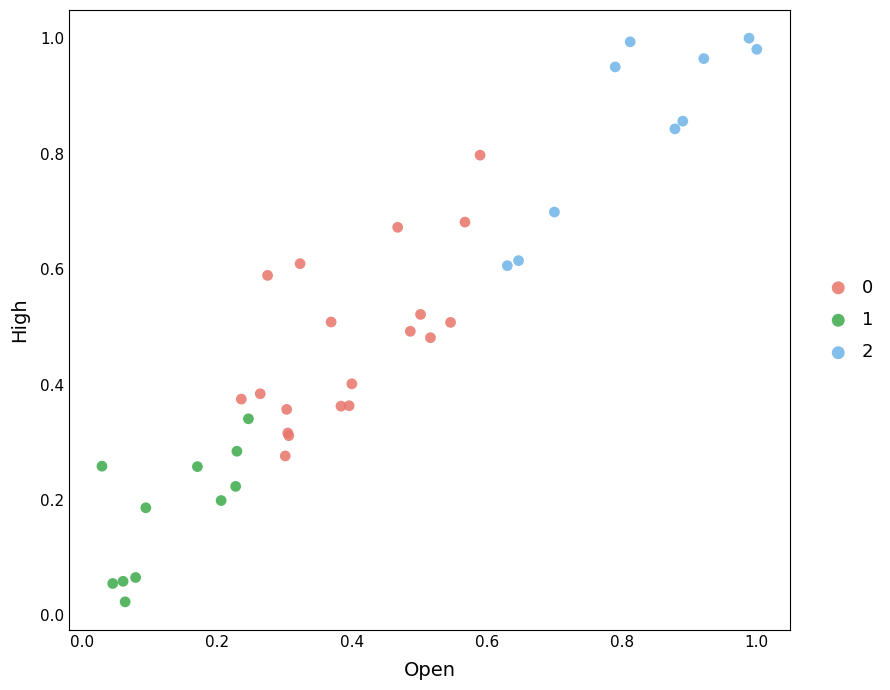

Which series reaches the maximum Y coordinate?

2